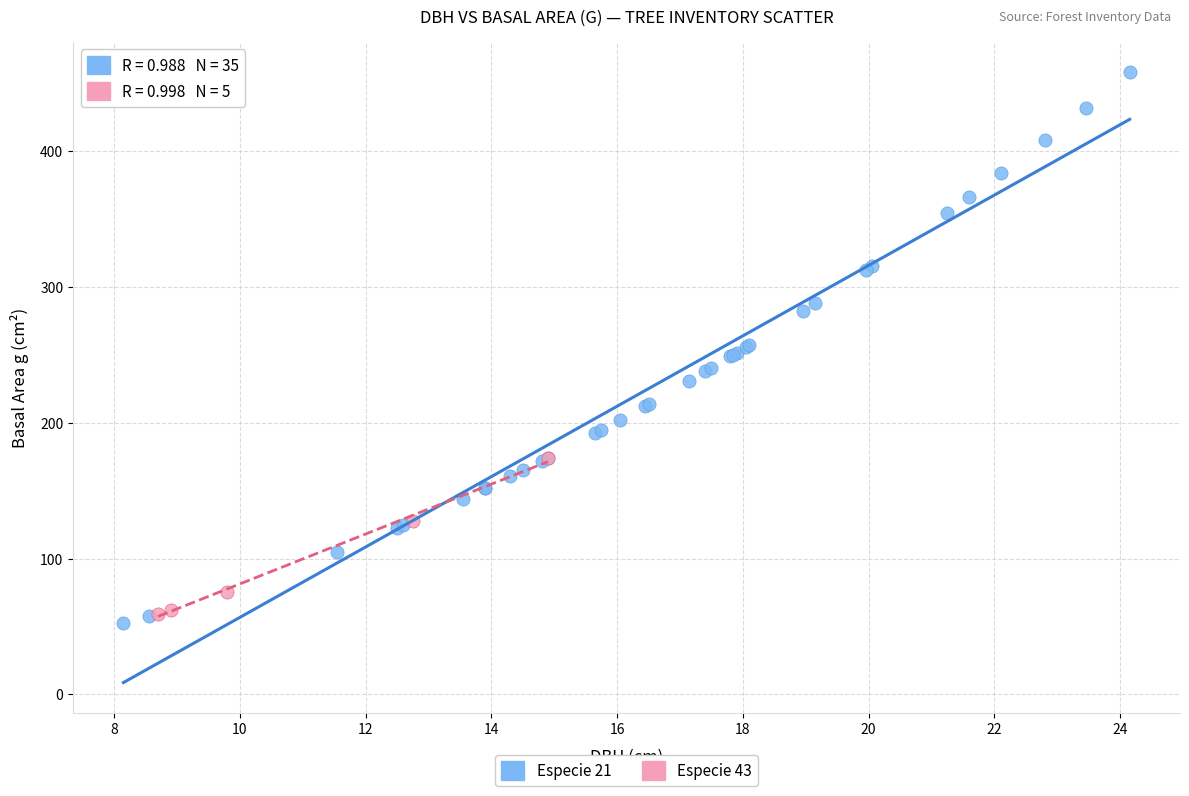

Which series reaches the maximum Y coordinate?

Especie 21